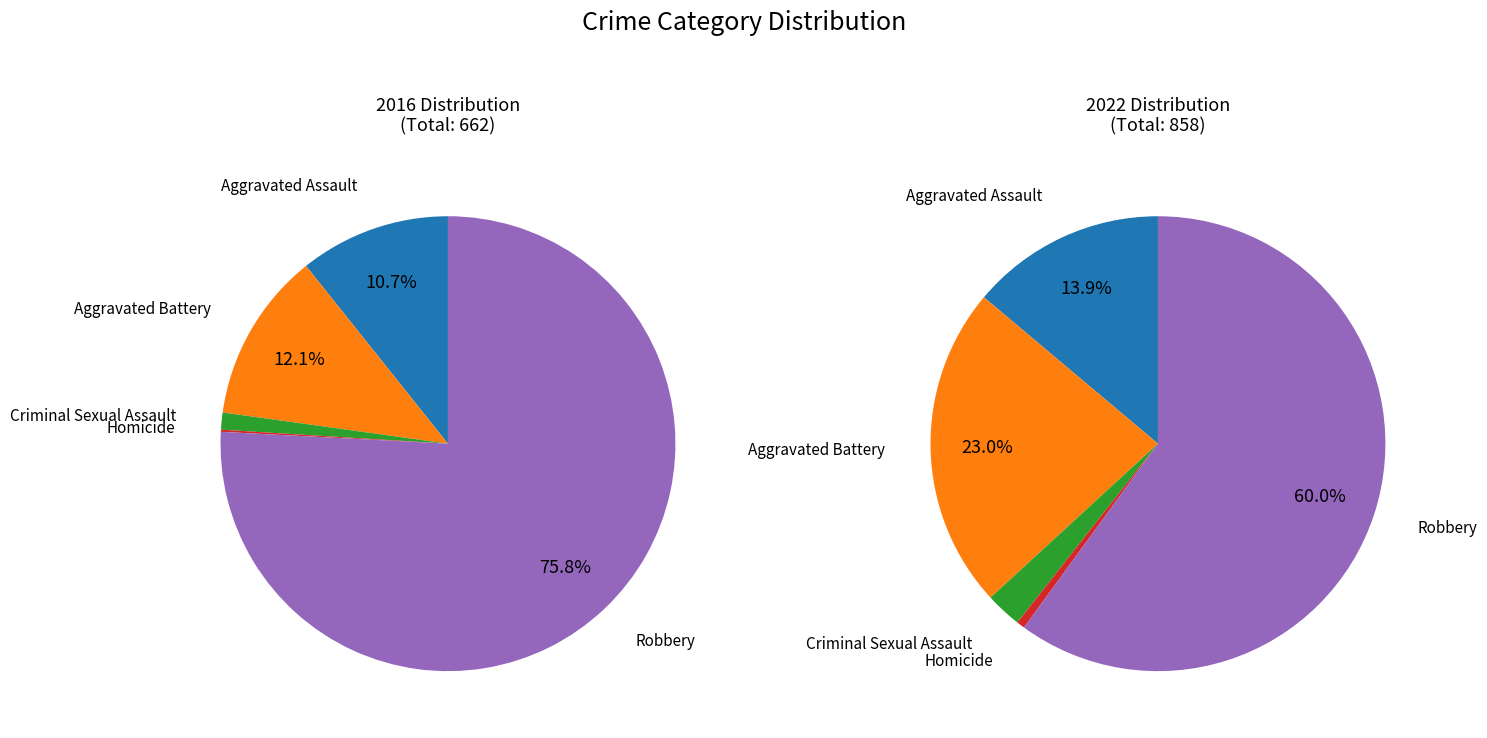

To the nearest percent, what is the difference between the largest and smallest slice percentages?

59%